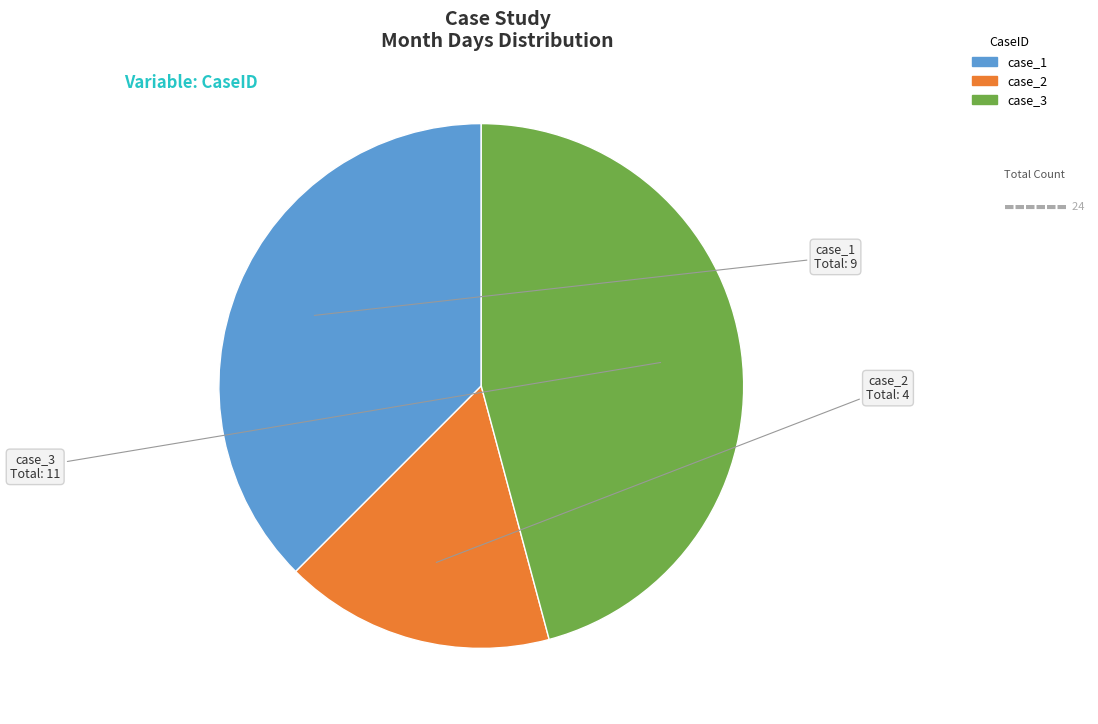

Count the number of slices in the pie.

3